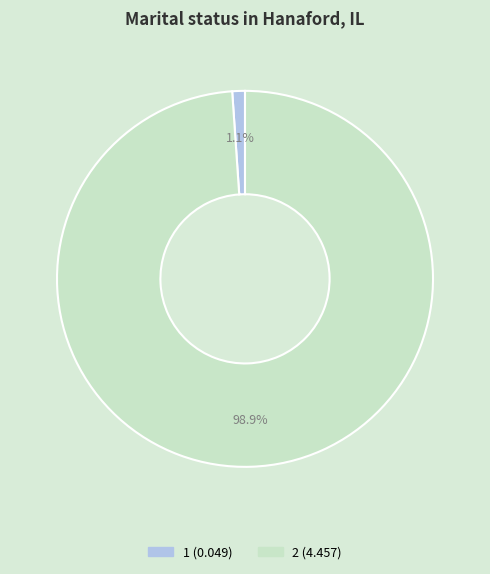

Does 2 account for over 50% of the chart?

Yes